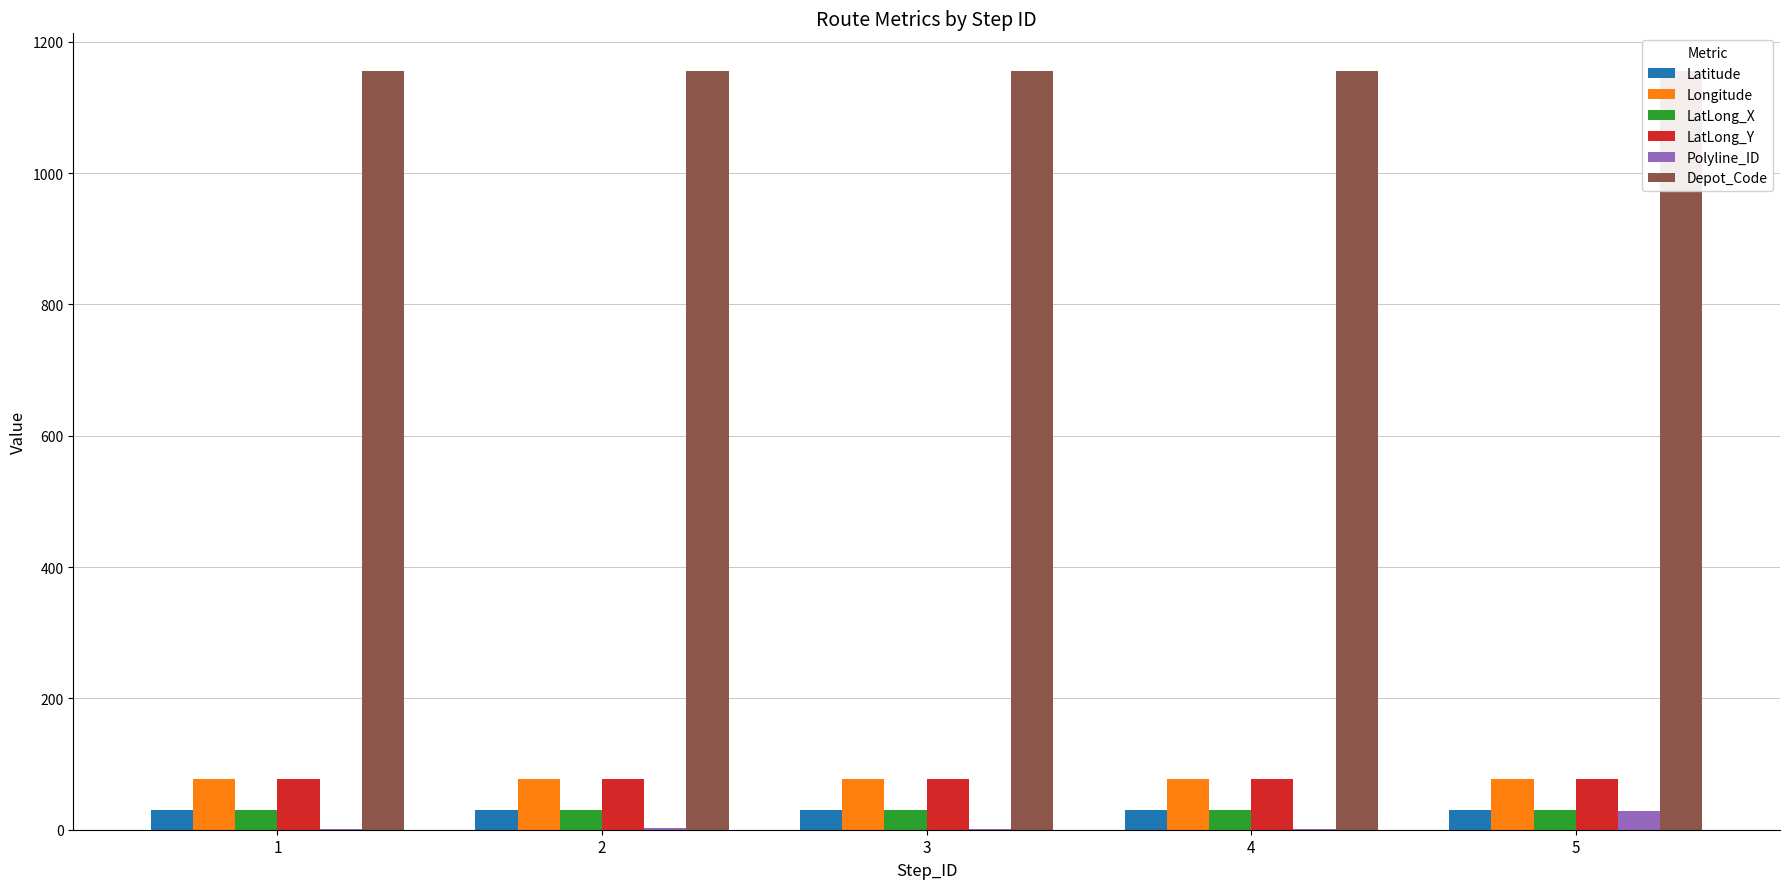

What is the sum of the Latitude values at 4 and 2?

59.6